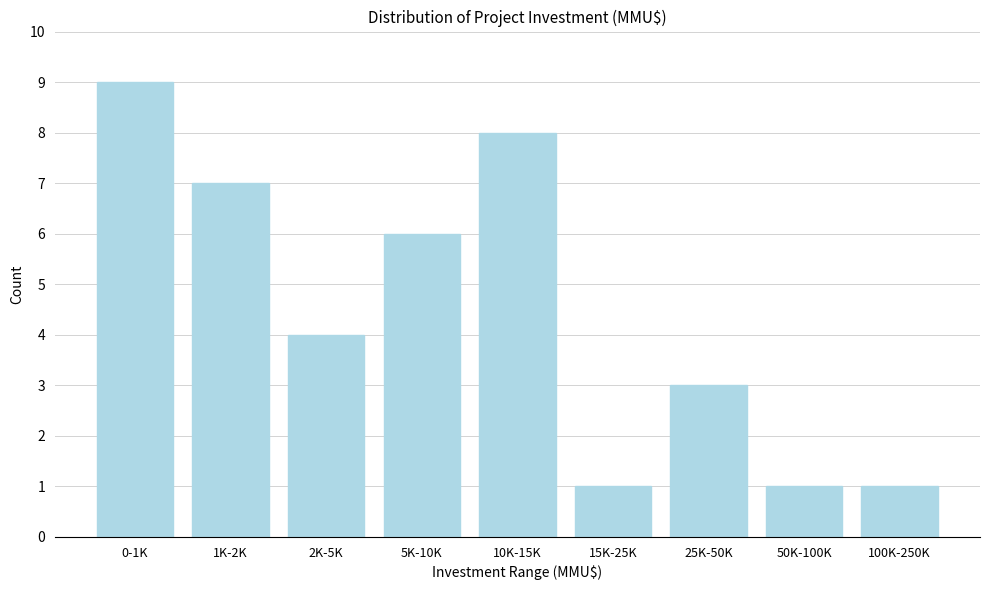

Reading left to right, list all the values displayed in this chart.

9	7	4	6	8	1	3	1	1